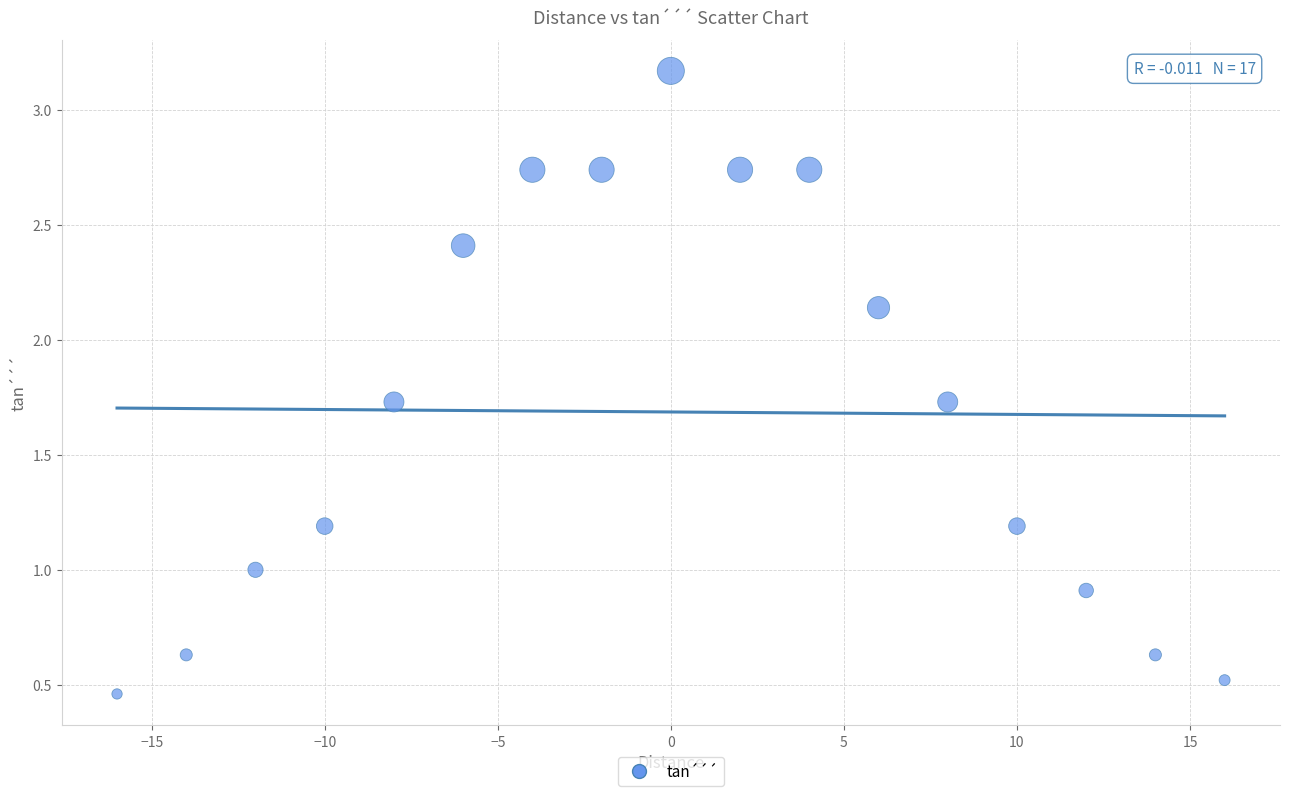

What is the range of X values (max minus min)?

32.0